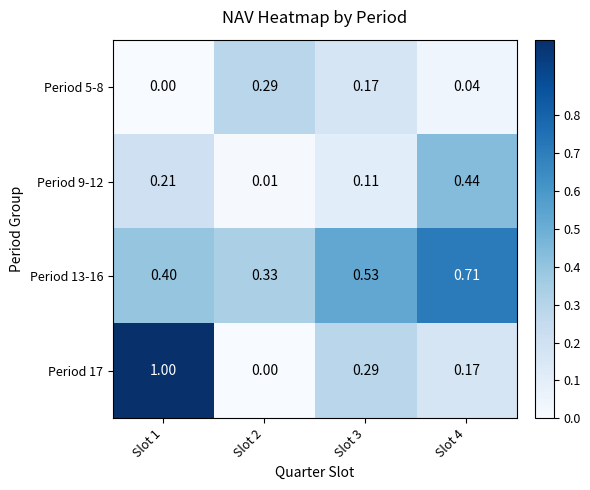

Is the value of Period 17 at Slot 3 greater than the value of Period 13-16 at Slot 4?

No